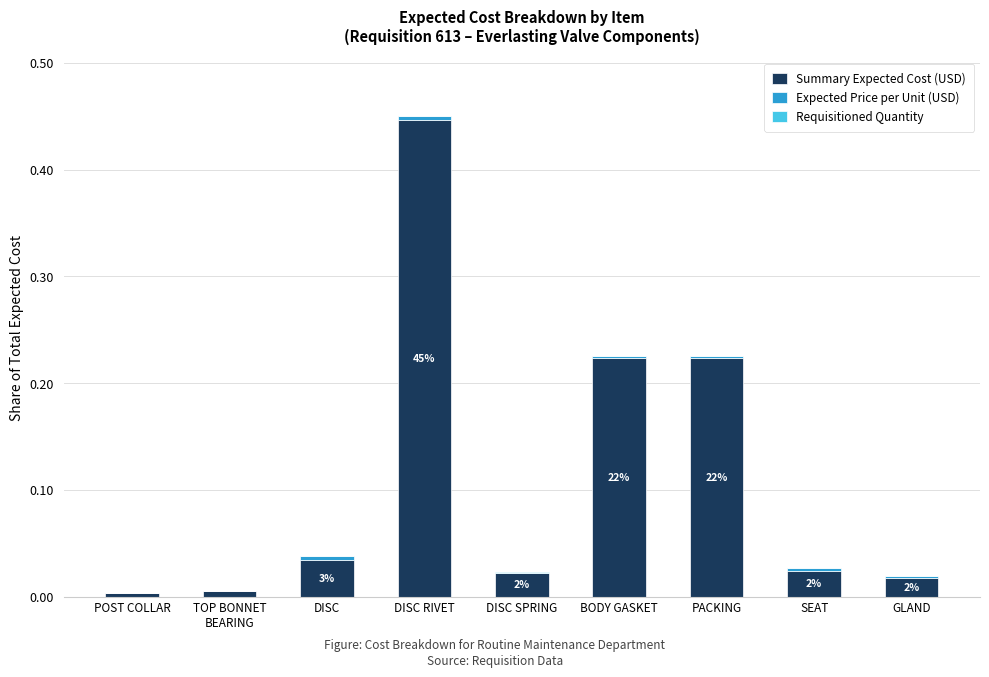

At which label does Summary Expected Cost (USD) reach its peak?

DISC RIVET